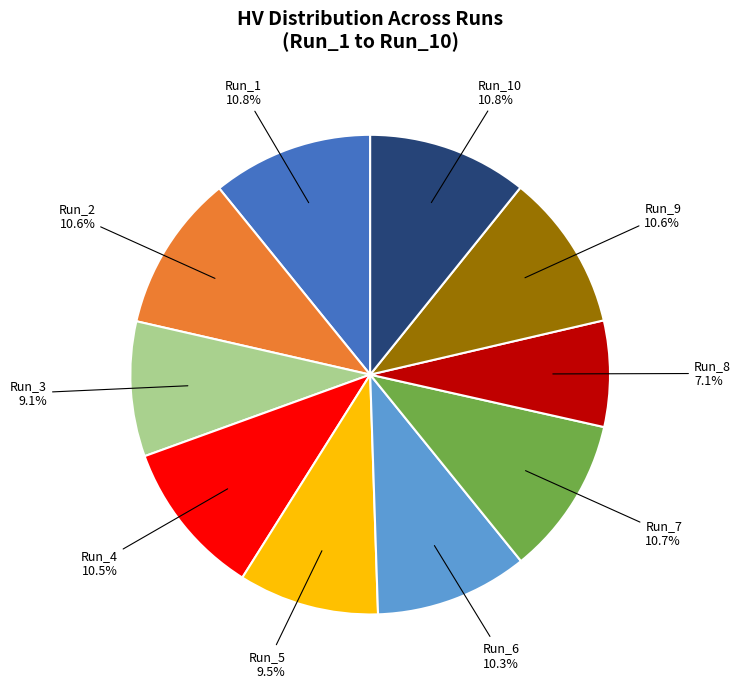

How many slices are in this pie chart?

10